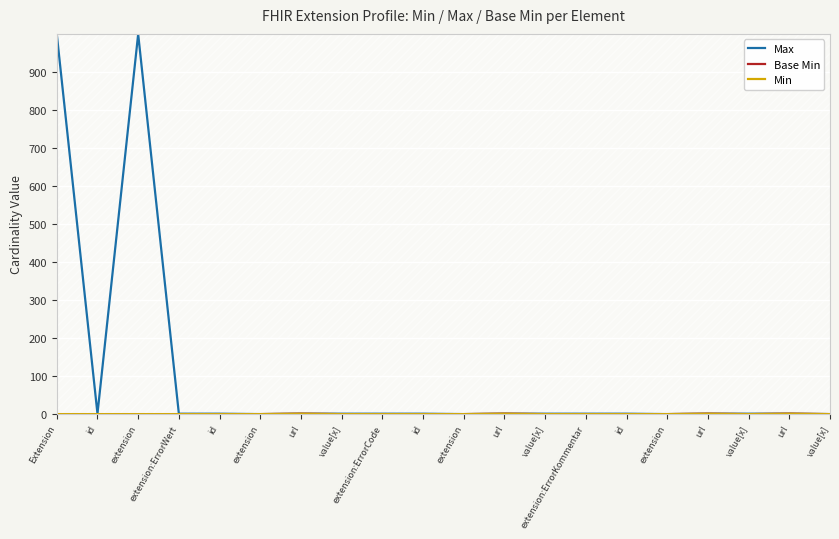

Which series has the largest range (max minus min)?

Max